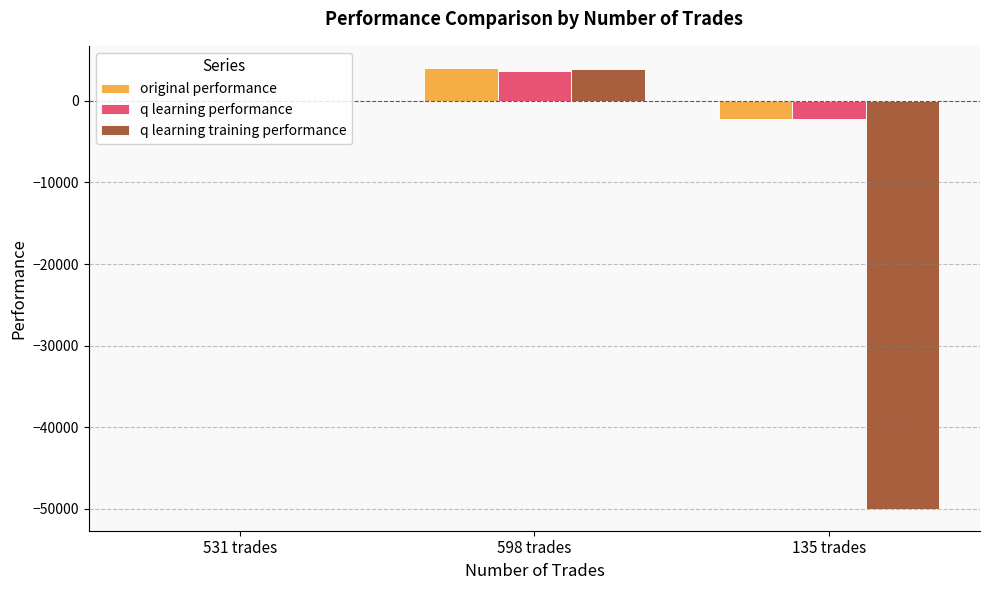

At which category is the sum across all series the highest?

598 trades